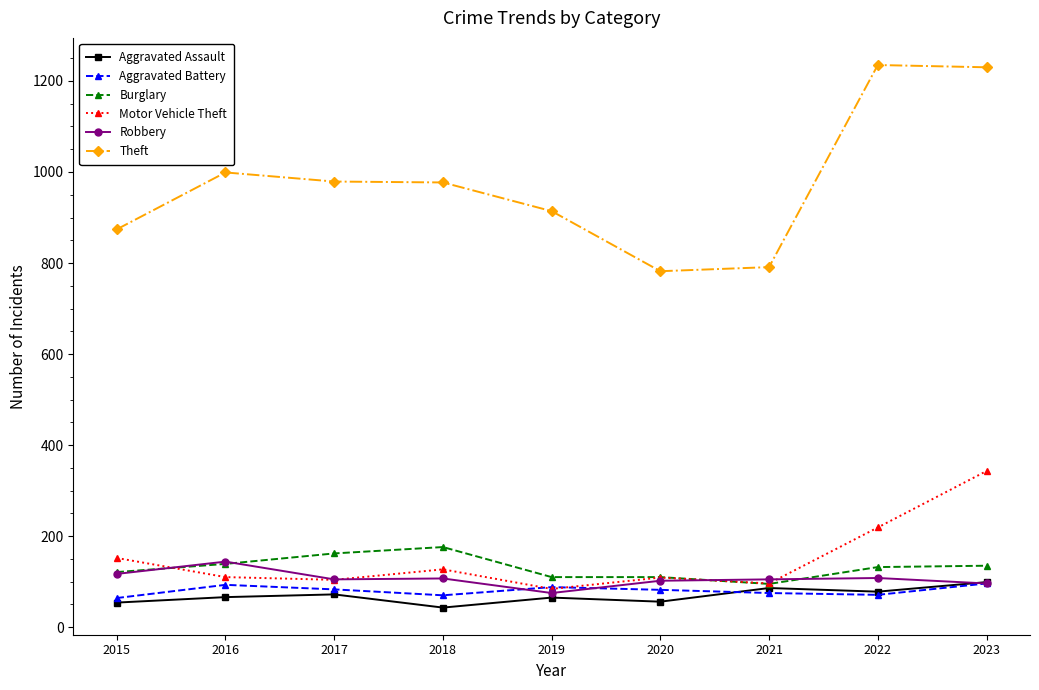

What is the highest value of the Burglary series?

176